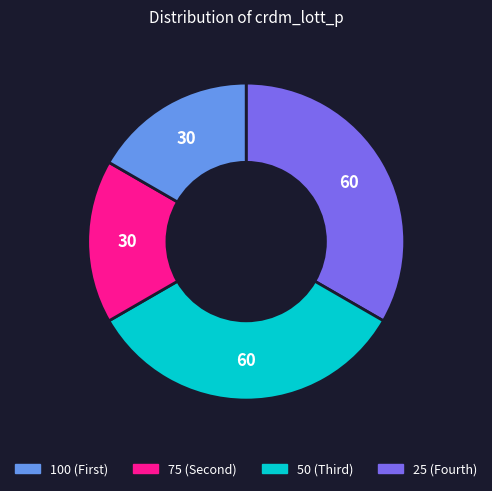

Is there a majority slice in this chart?

No